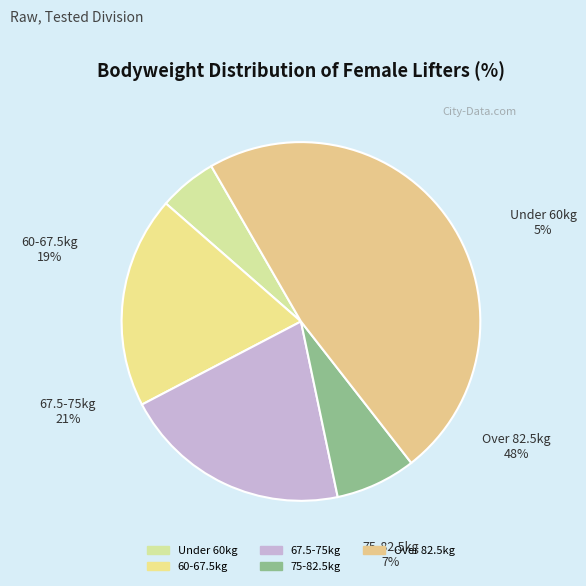

Is there a majority slice in this chart?

No